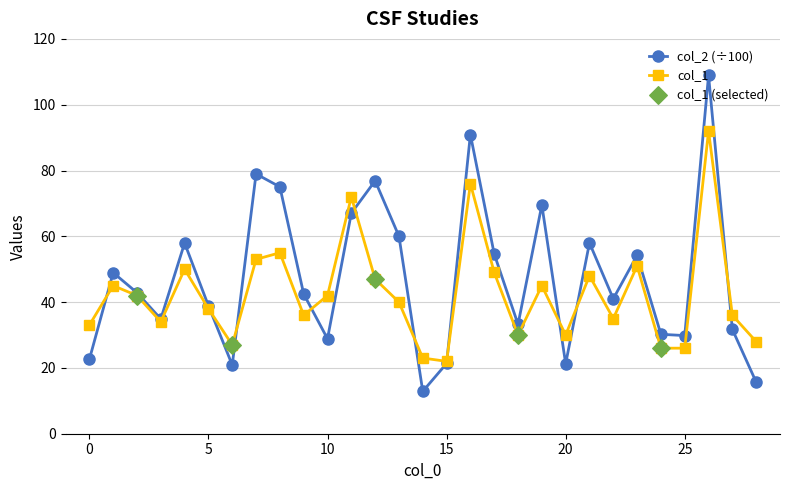

Which series has the largest range (max minus min)?

col_2 (÷100)